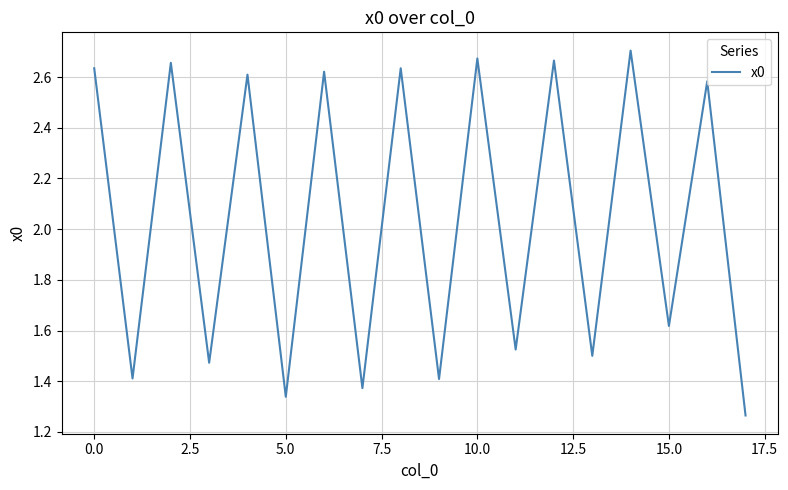

How many lines are shown in the chart?

1